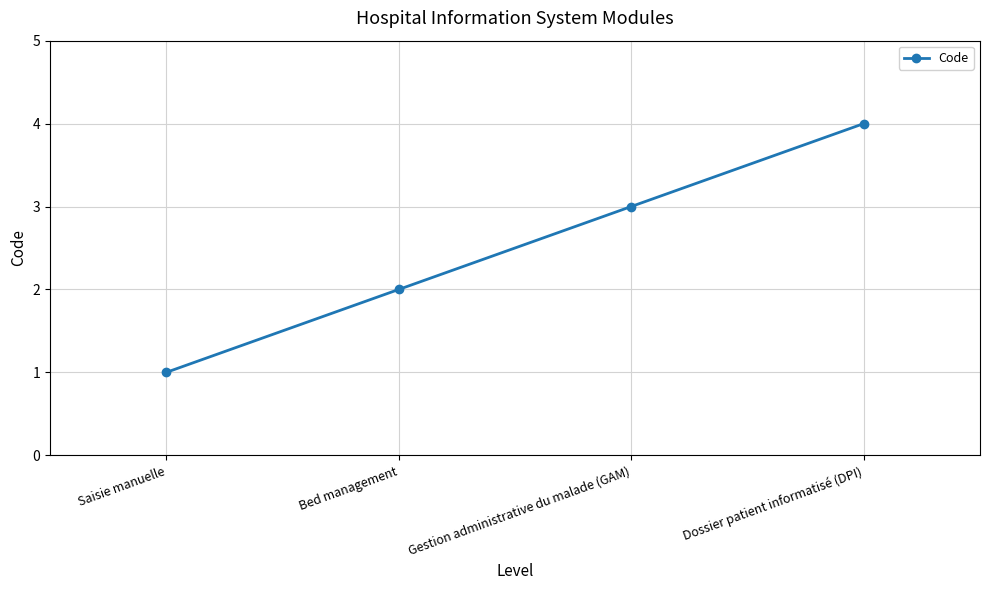

Does the chart display data point markers on the line(s)?

Yes